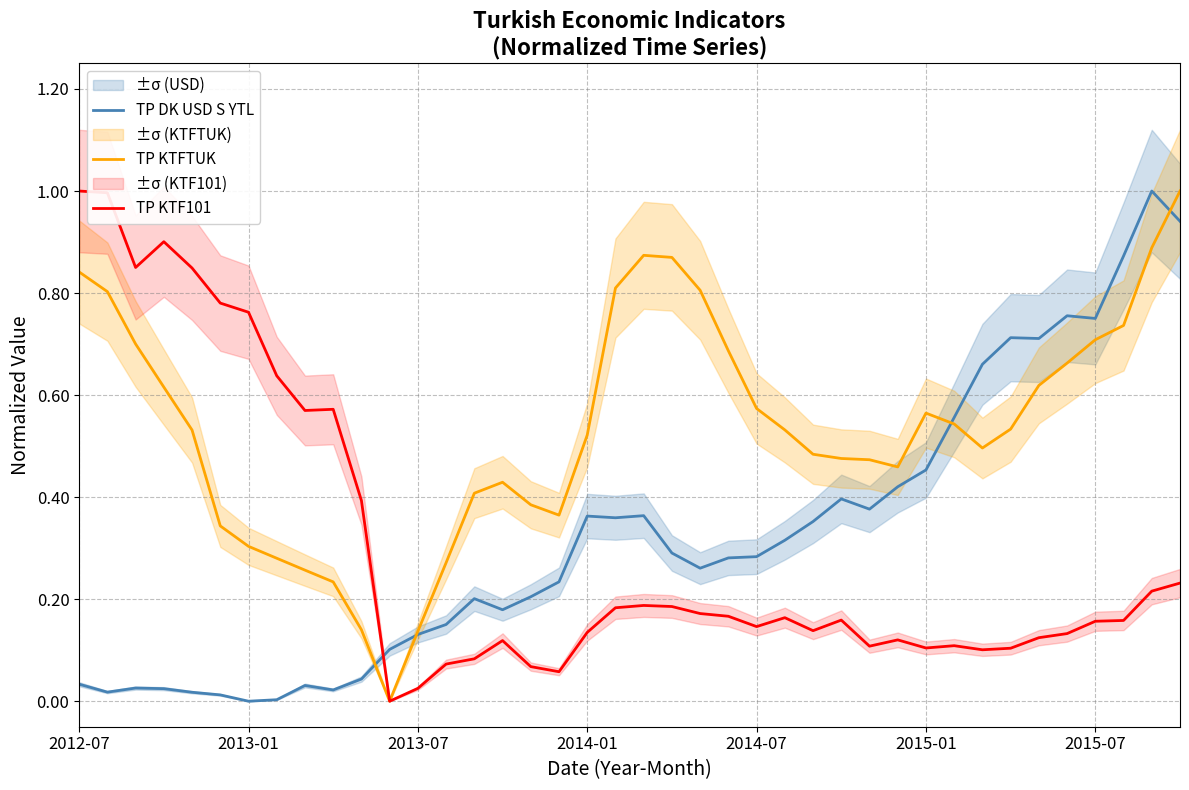

What is the difference between the second highest and second lowest values in the TP KTFTUK series?

0.8